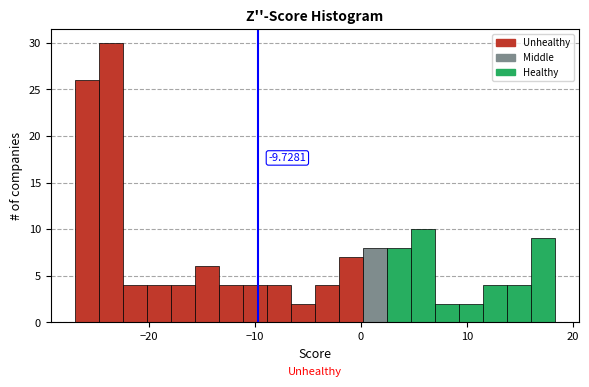

Around what value on the x-axis is the tallest bar? Give the approximate position of its centre, as read against the axis.

-24